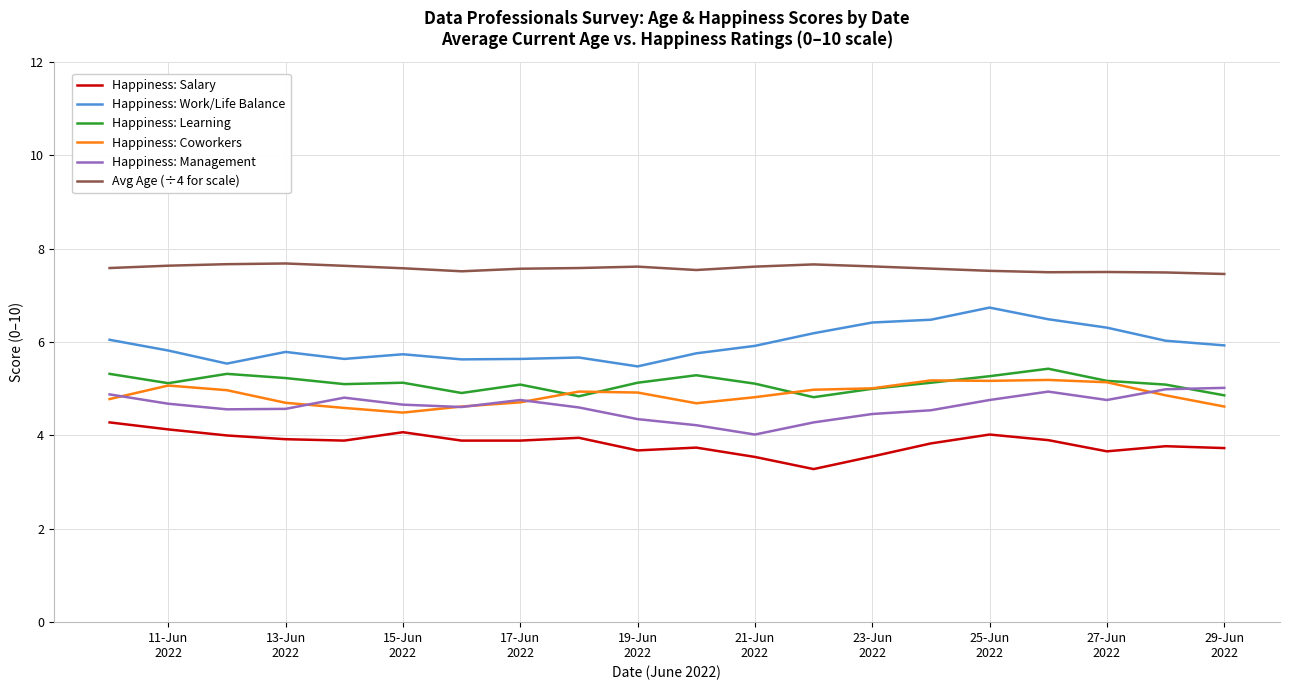

What is the difference between the second highest and minimum values in the Happiness: Learning series?

0.5